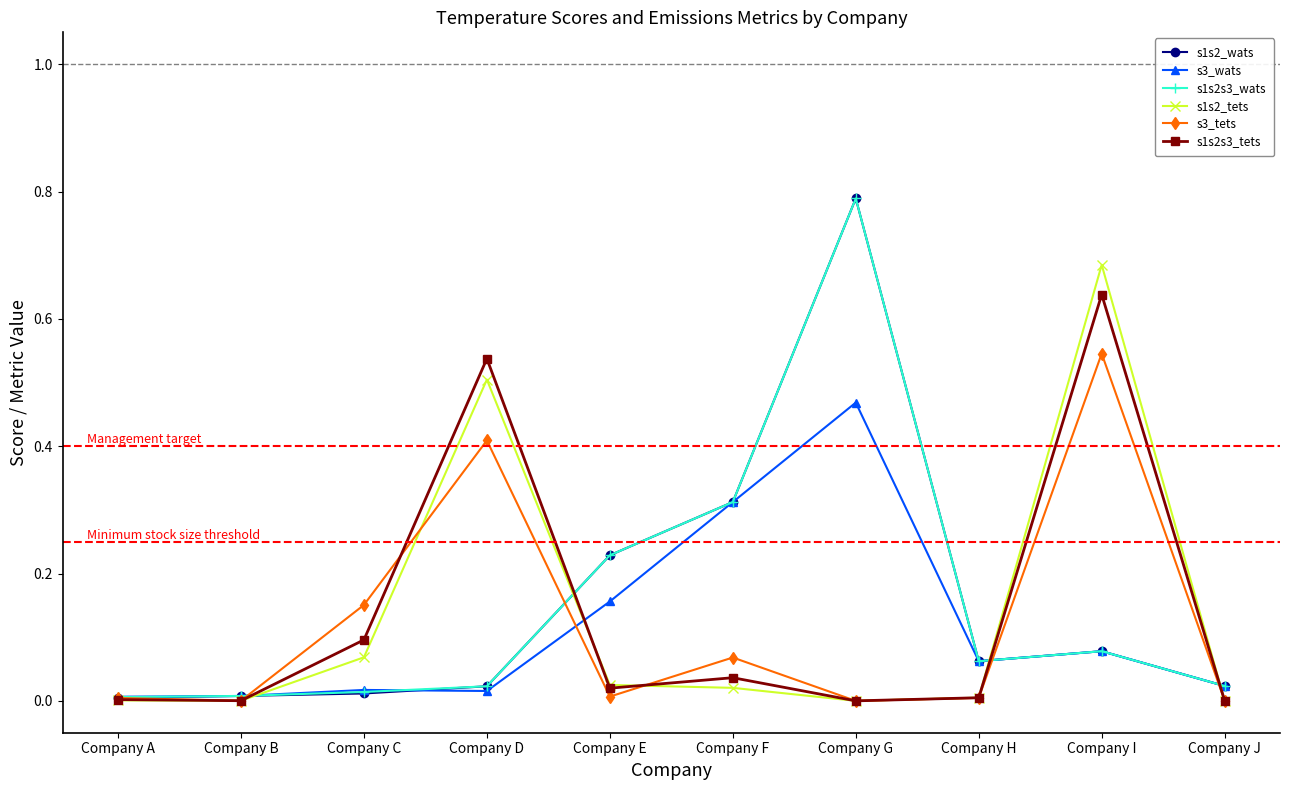

After their last crossing, which series has the higher values: s1s2s3_wats or s1s2s3_tets?

s1s2s3_wats